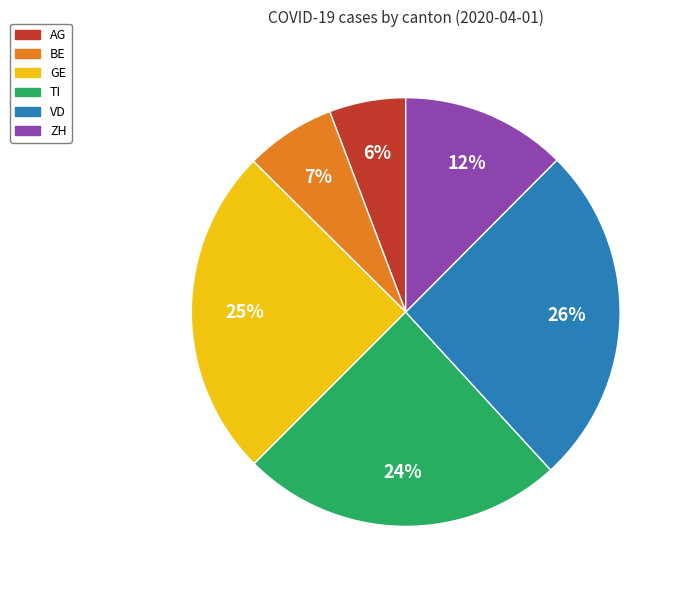

Count the number of slices in the pie.

6